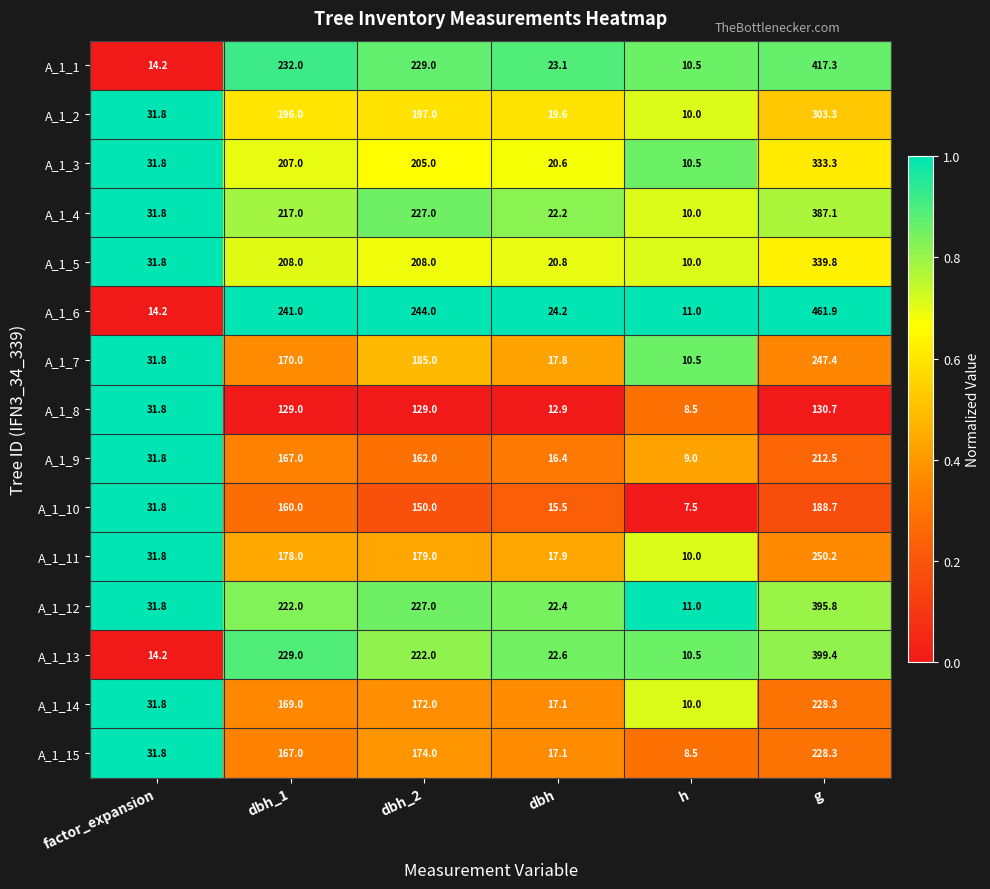

List the labels in order of A_1_3 value, smallest first.

h, dbh, factor_expansion, dbh_2, dbh_1, g